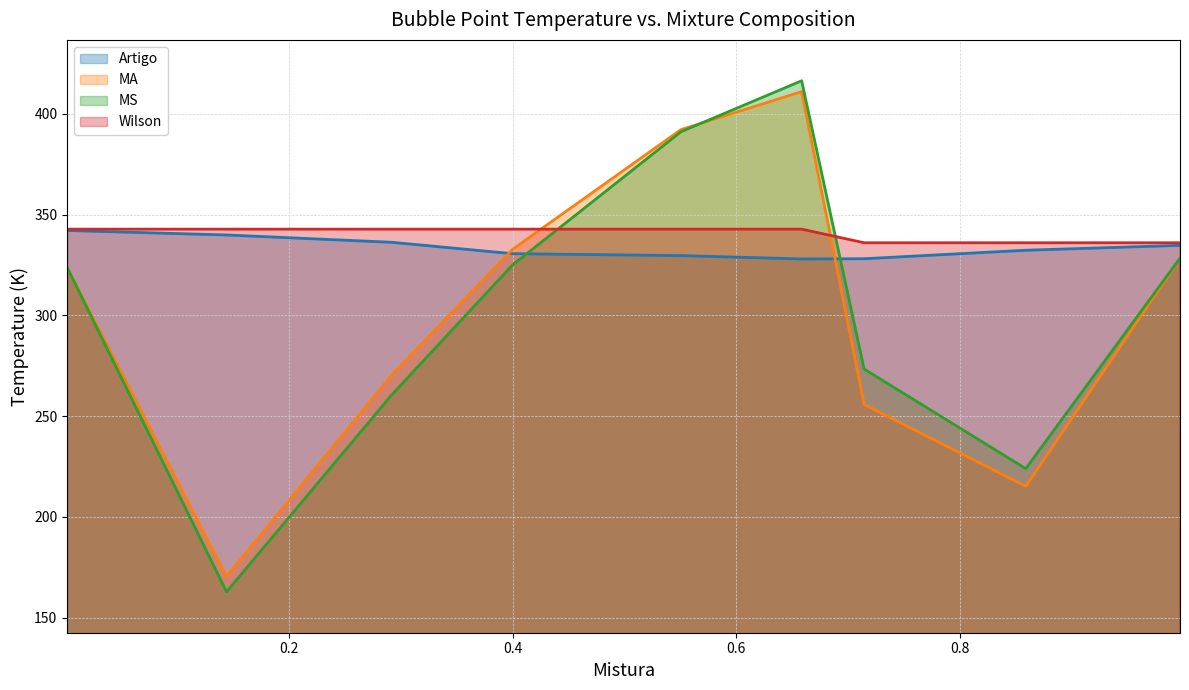

Which series has the largest range (max minus min)?

MS